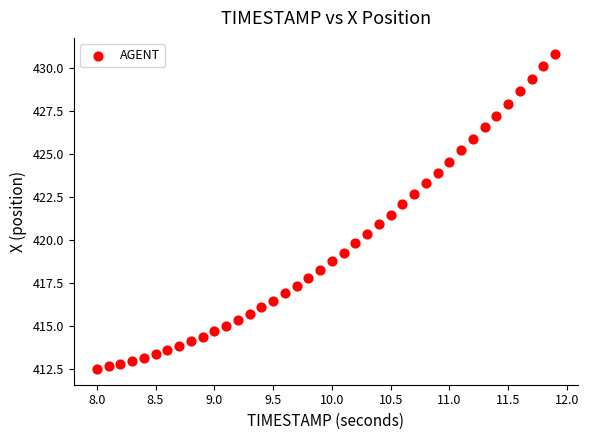

What is the range of X values (max minus min)?

3.9